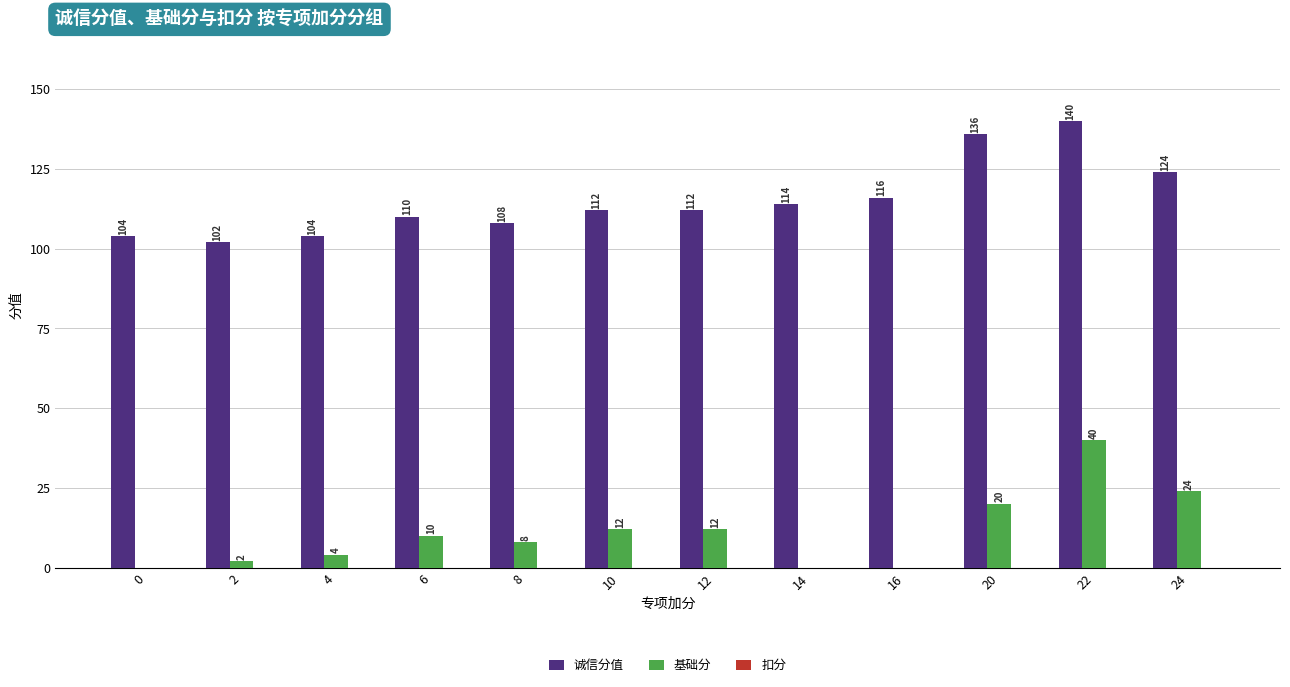

What is the sum of all 基础分 values?

132